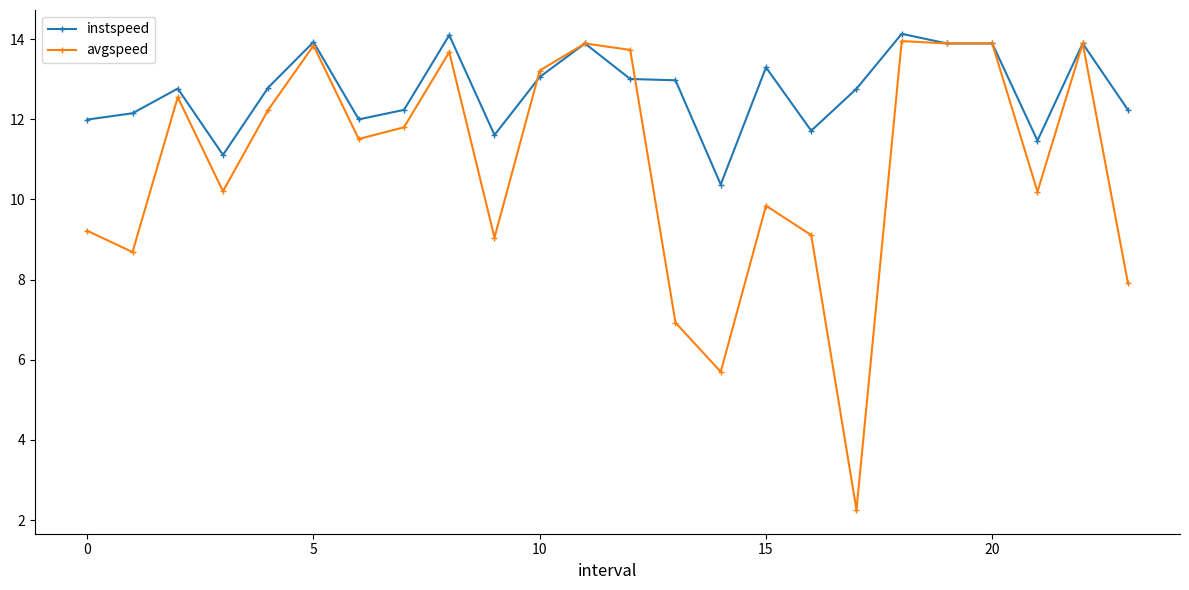

Does the chart display data point markers on the line(s)?

Yes